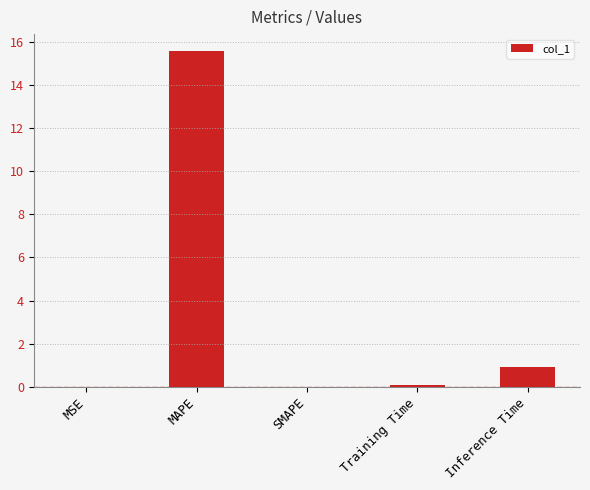

What is the change in value from Training Time to Inference Time?

+0.8